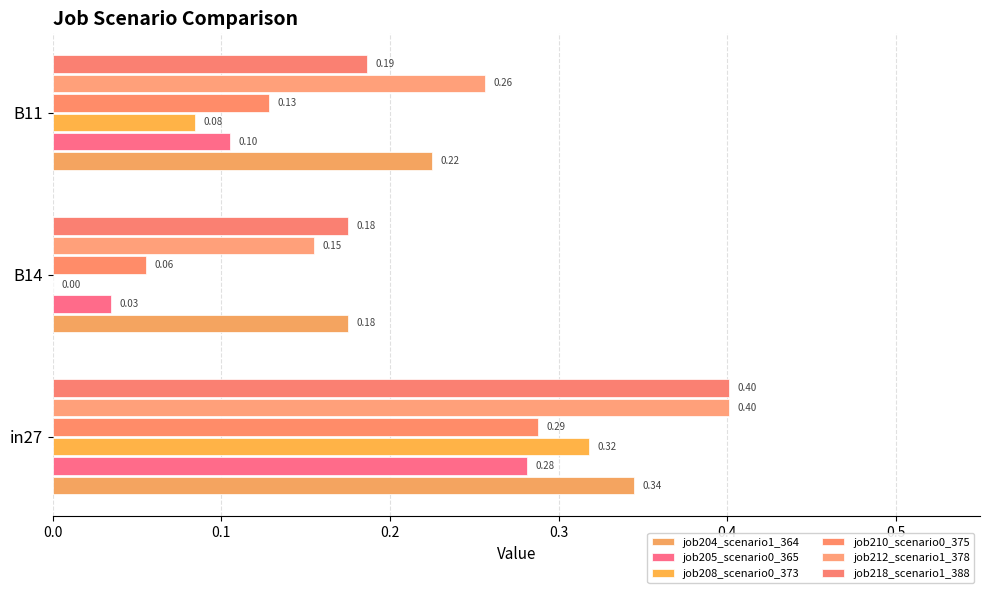

Count the number of categories in the chart.

3